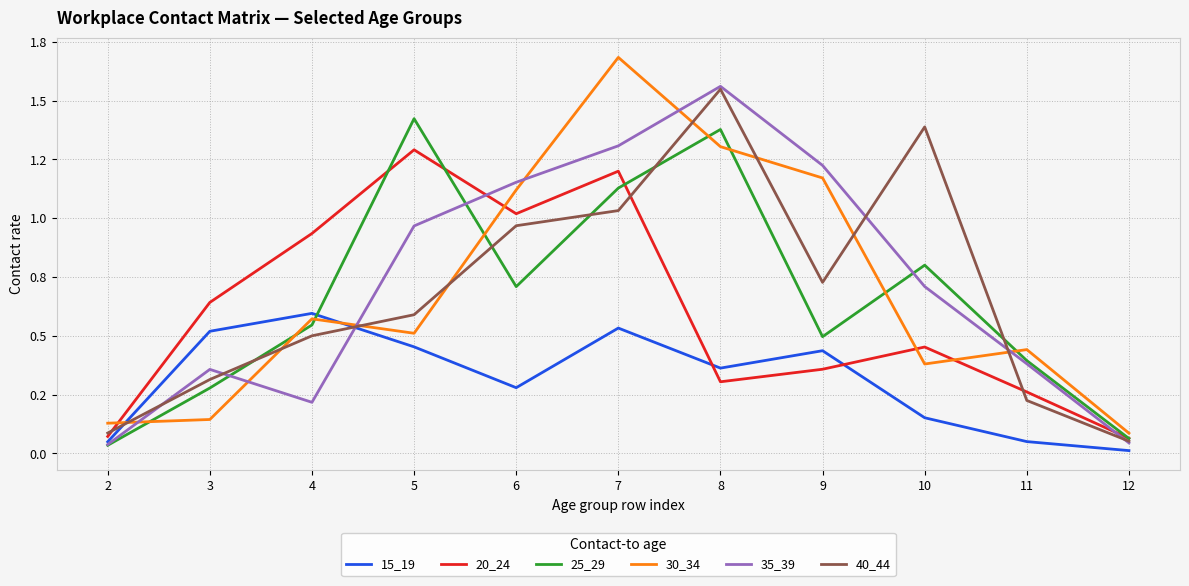

What is the total value across all series at 10?

3.9